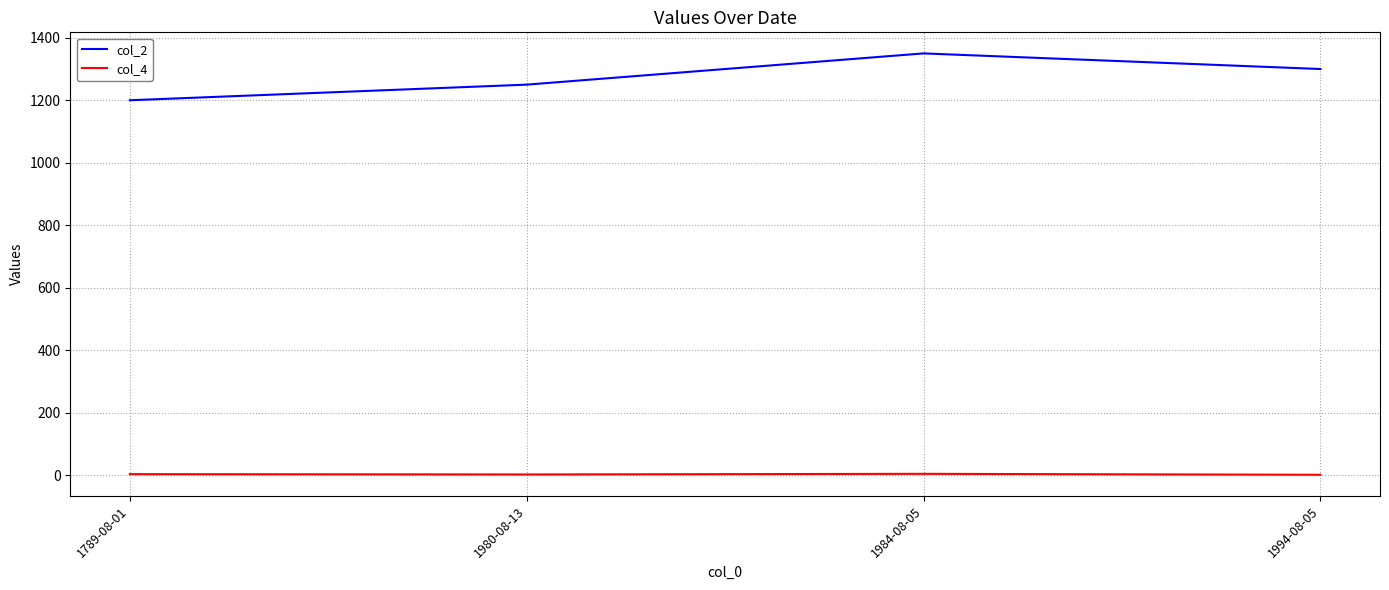

What is the difference between the col_2 values at 1984-08-05 and 1789-08-01?

150